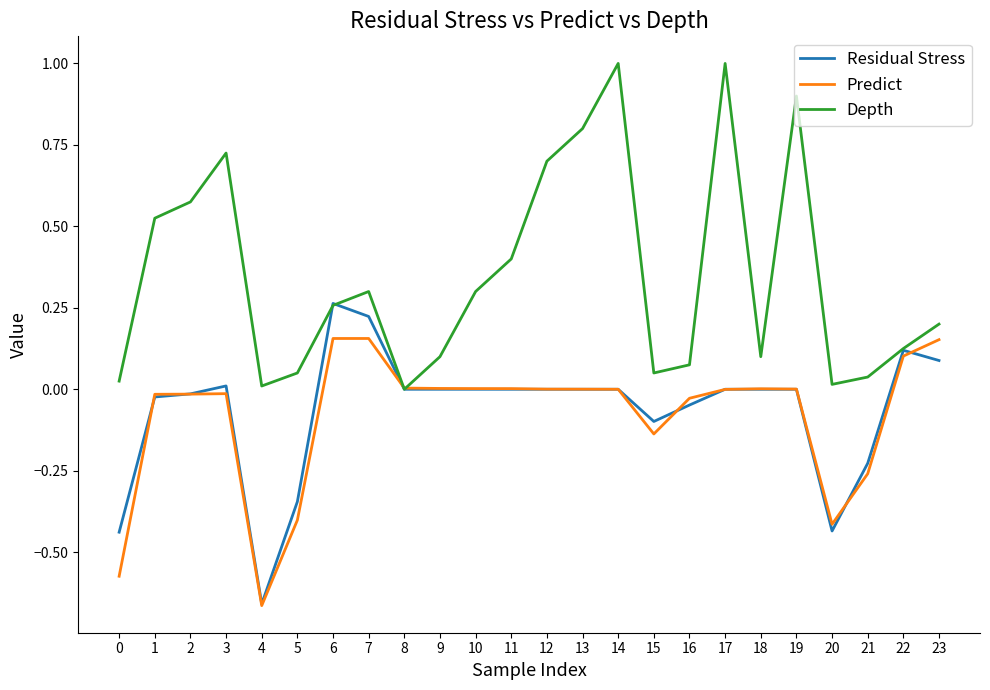

Which category has the lowest value across all series?

4